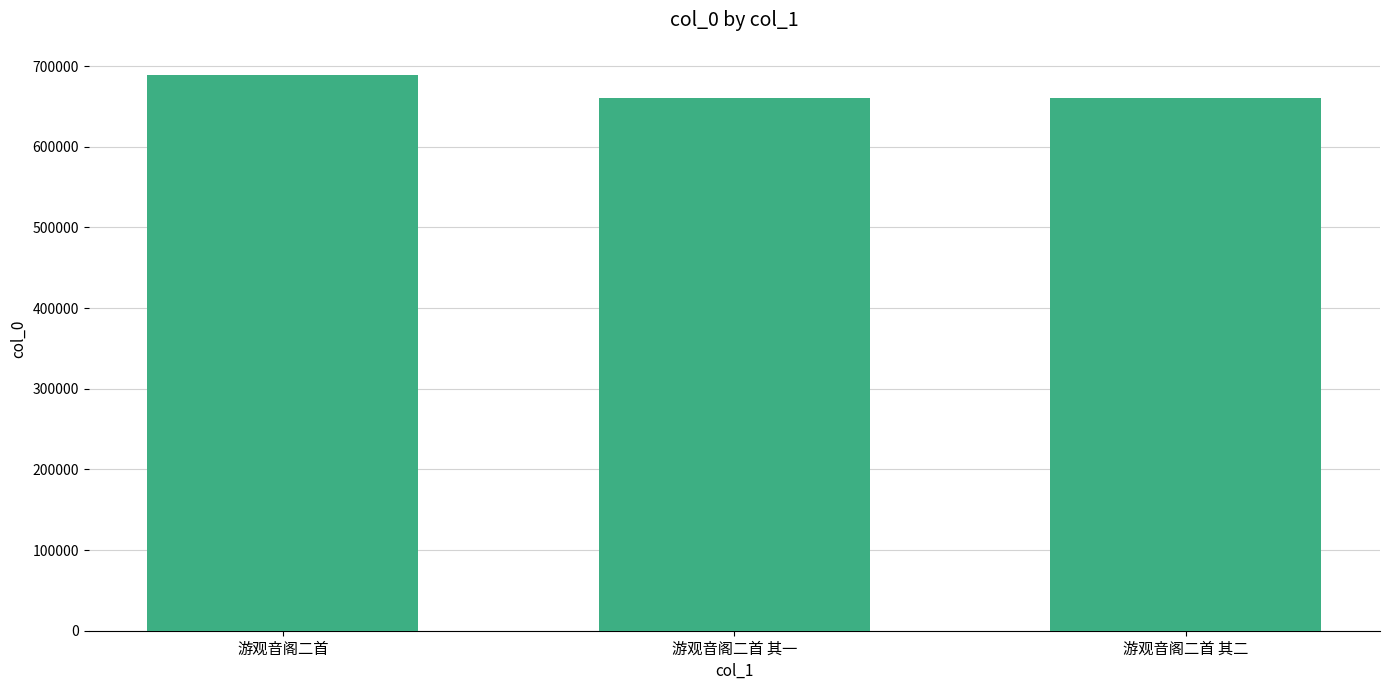

How many series are shown in this chart?

1